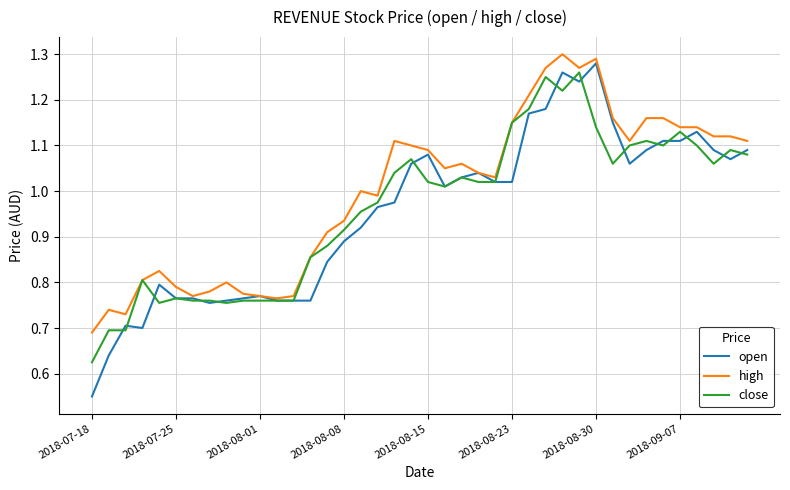

Which series has the largest total across all categories?

high